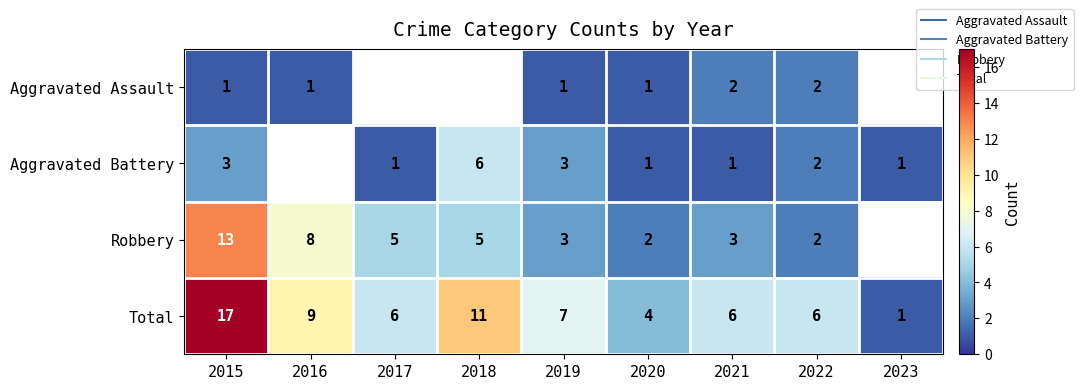

Which category has the lowest value in the Total series?

2023